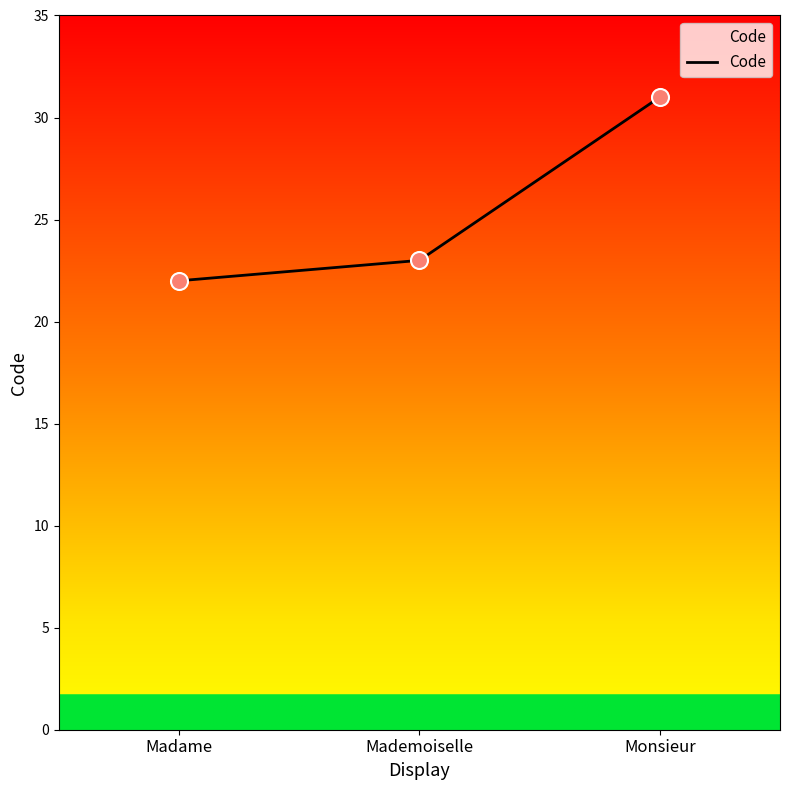

Between Monsieur and Madame, which is larger?

Monsieur